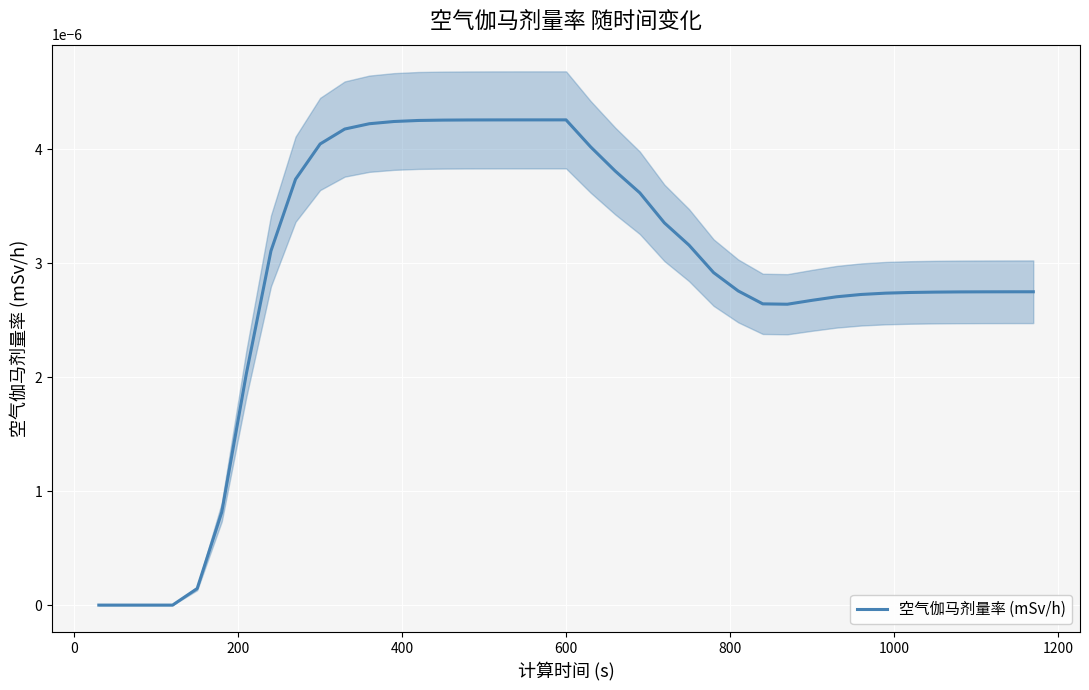

True or false: the data has more than 0 interior local peaks.

True